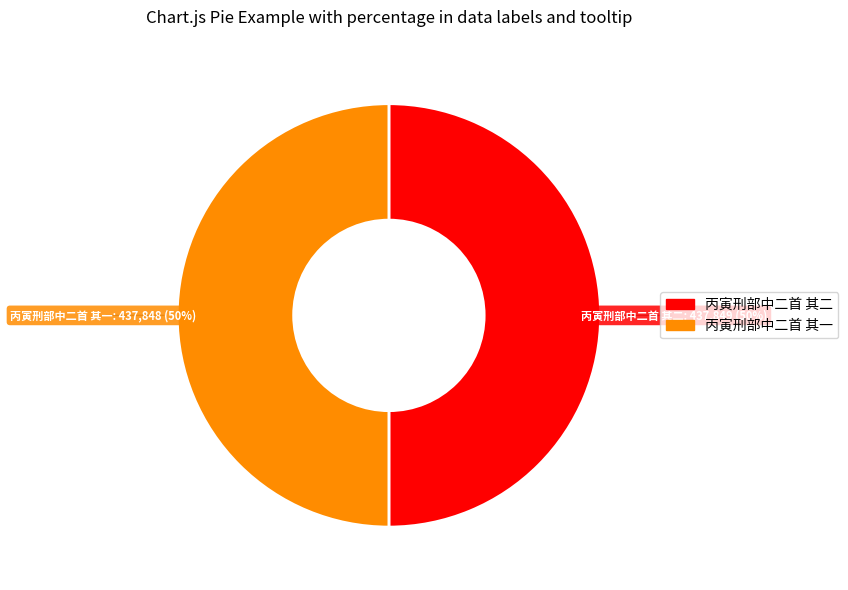

Is it true that 丙寅刑部中二首 其二 is 60% of the pie?

False